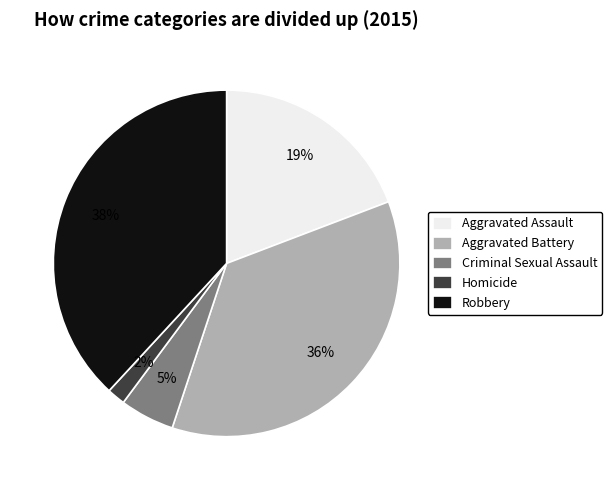

Is Robbery the majority of the pie?

No